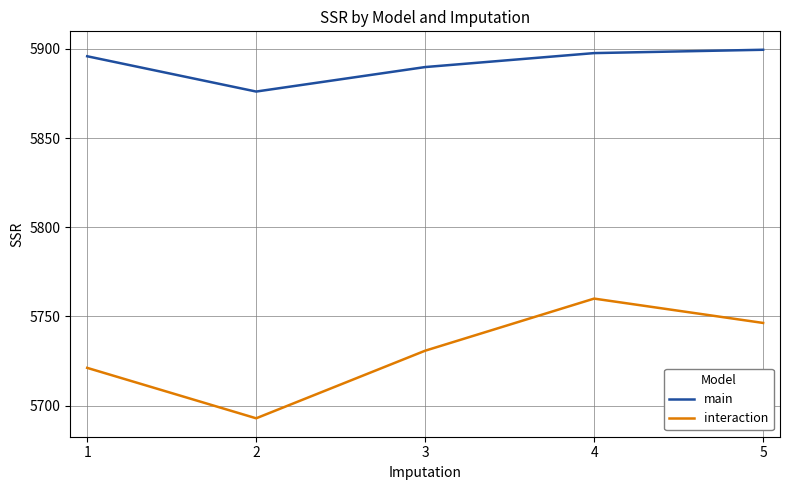

True or false: interaction has a value of 5746.3 at 5.

True